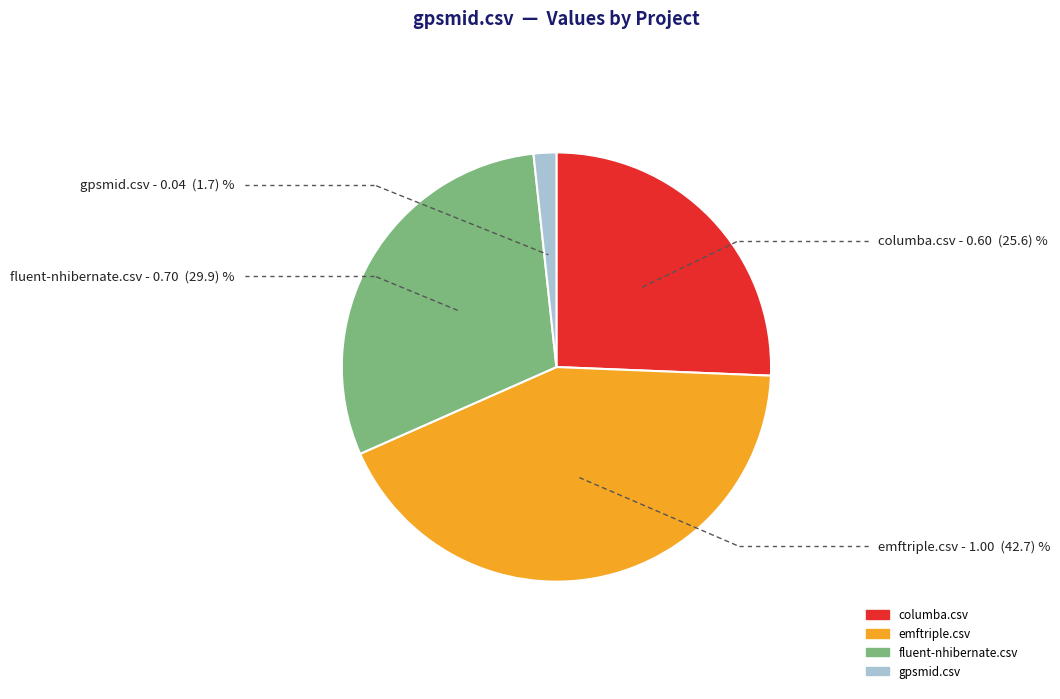

Is it true that fluent-nhibernate.csv is 44% of the pie?

False